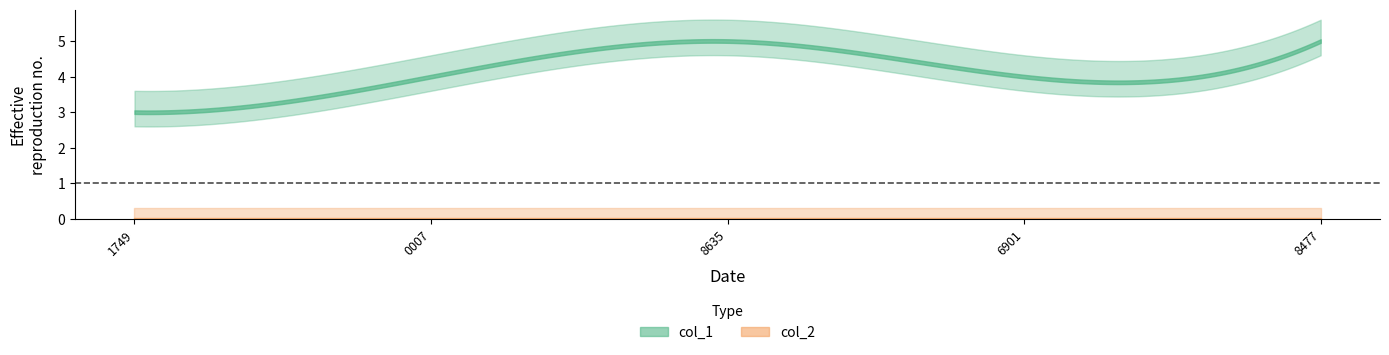

Reading right to left, what are all the values shown in this chart?

col_1: 1503288477=5	1502996901=4	1501848635=5	1501690007=4	1501531749=3
col_2: 1503288477=0	1502996901=0	1501848635=0	1501690007=0	1501531749=0